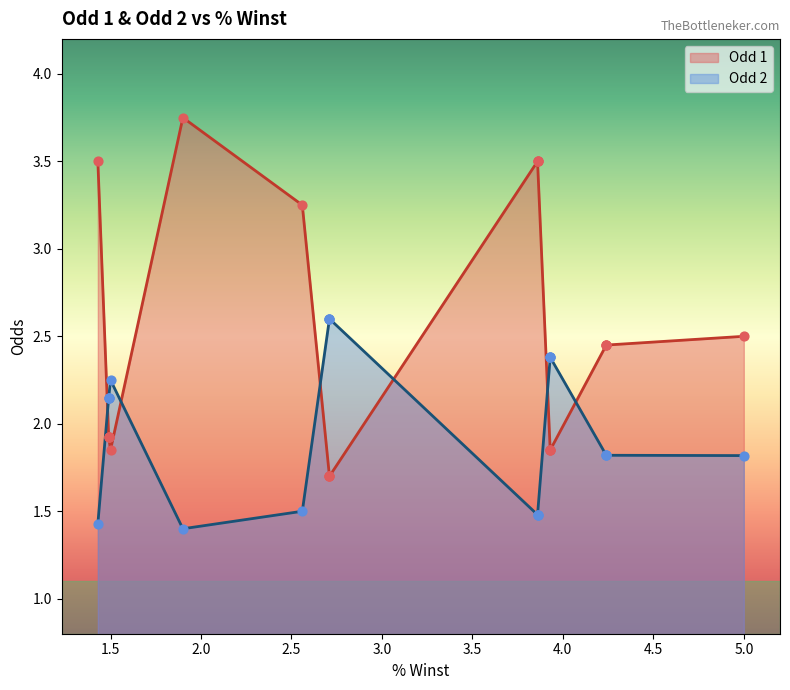

Which series contains the lowest Y value?

Odd 2